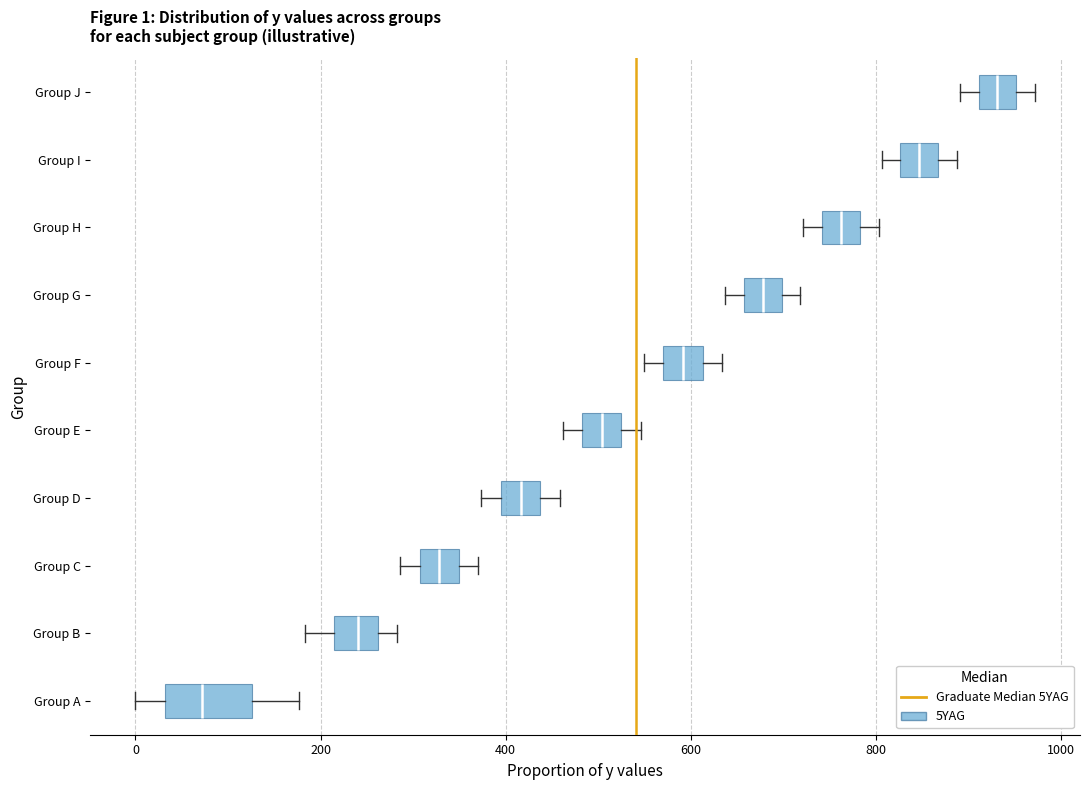

Which box has the furthest to the right median line?

Group J